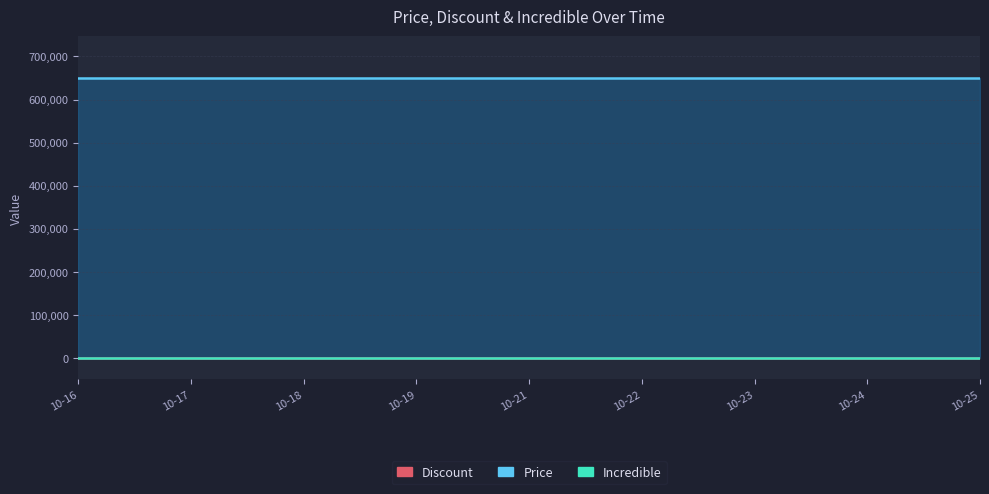

True or false: Incredible has more than 2 points higher than both neighbors.

False